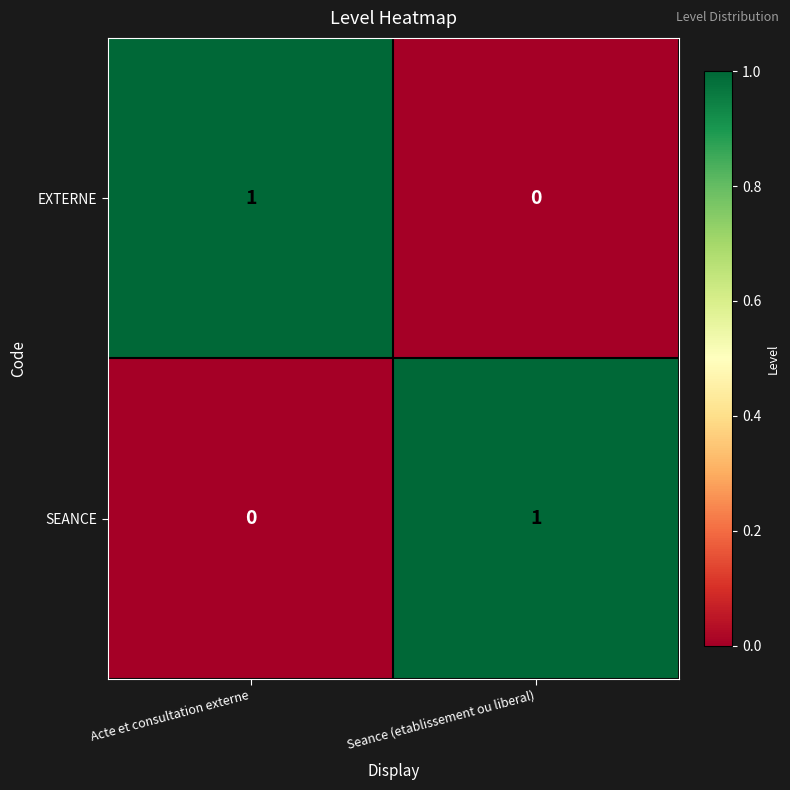

The value of EXTERNE at Acte et consultation externe is 0. True or false?

False